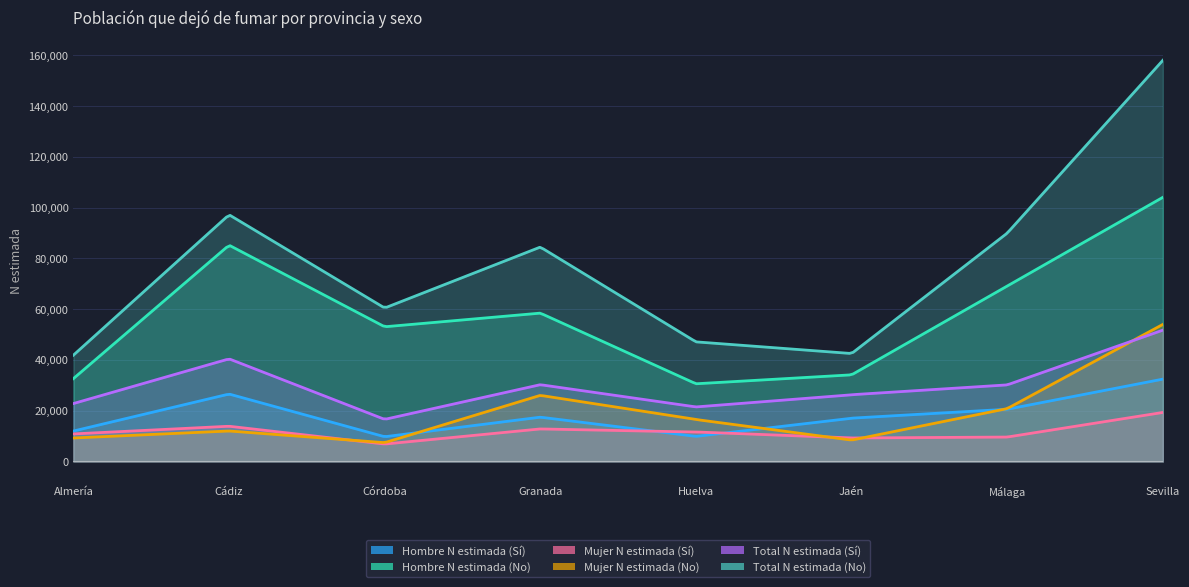

The Hombre N estimada (No) series shows 77579 at Granada. True or false?

False